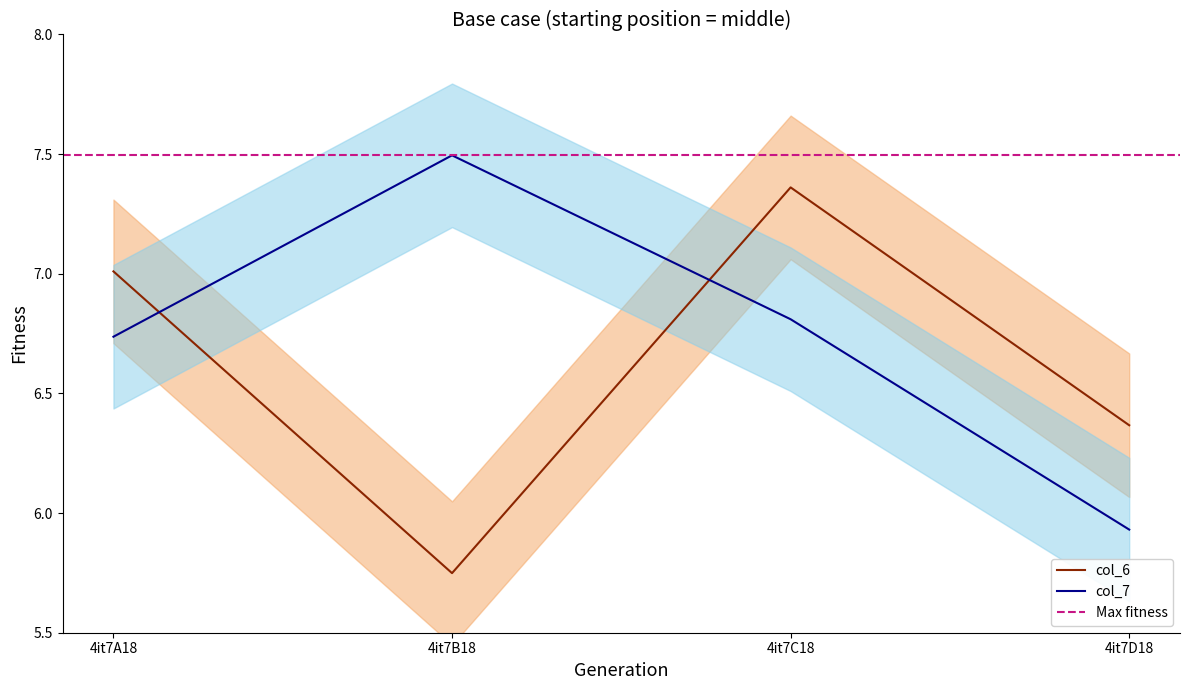

What is the sum of the col_6 values at 4it7D18 and 4it7B18?

12.1